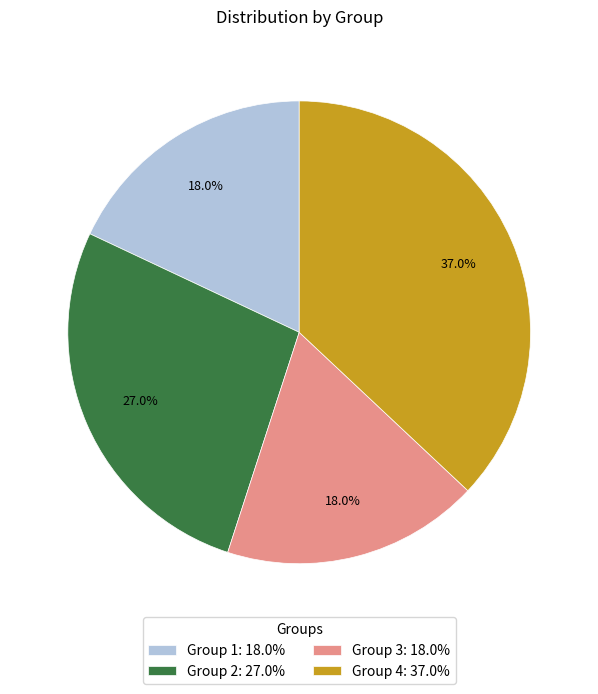

How many segments does this pie chart have?

4